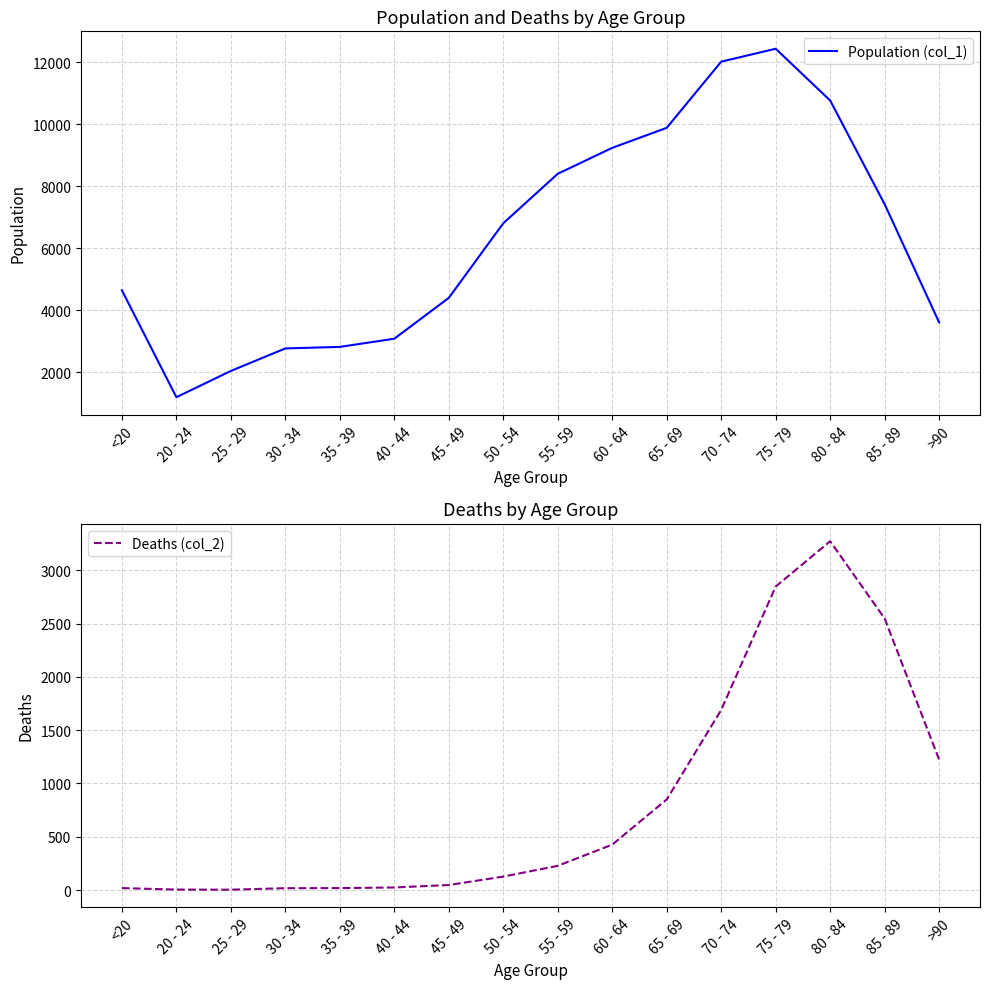

Between 55 - 59 and 25 - 29, which is larger?

55 - 59